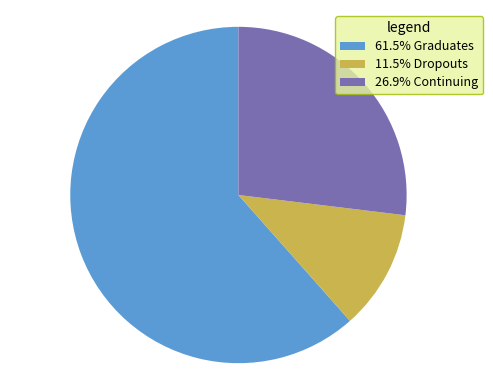

What is the ratio of the value at 61.5% Graduates to the value at 11.5% Dropouts?

5.3